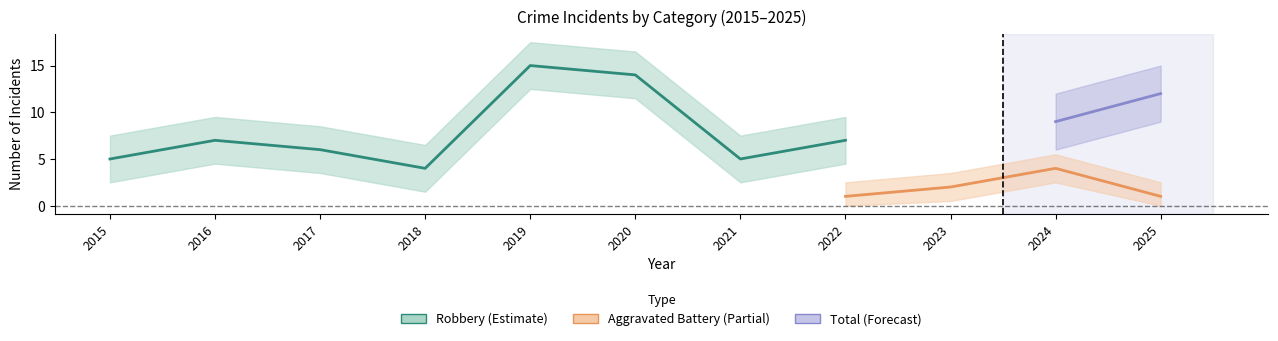

Where is the first local minimum for Robbery?

2018